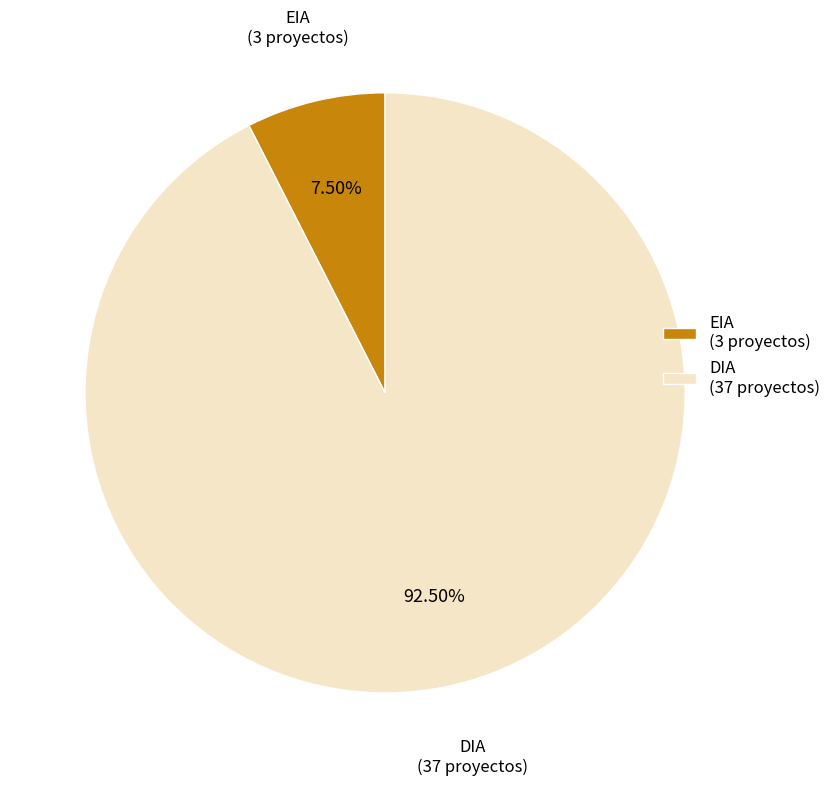

Combined, do DIA (37 proyectos) and EIA (3 proyectos) account for over 50%?

Yes